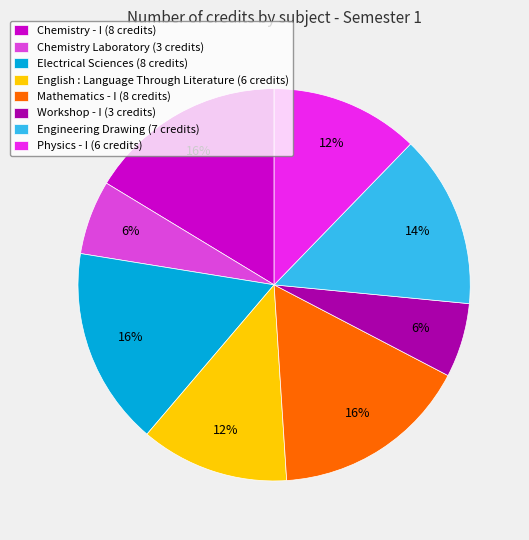

To the nearest percent, what percentage of the pie is Electrical Sciences?

16%